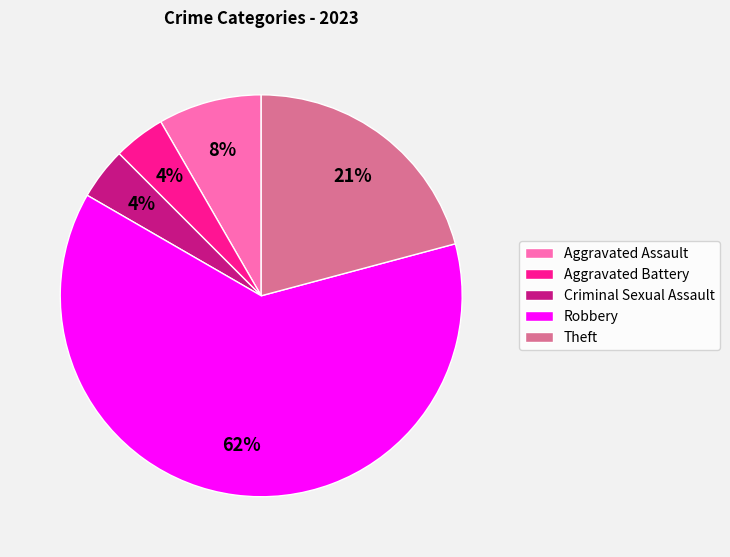

To the nearest percent, what percentage of the pie is Aggravated Assault?

8%